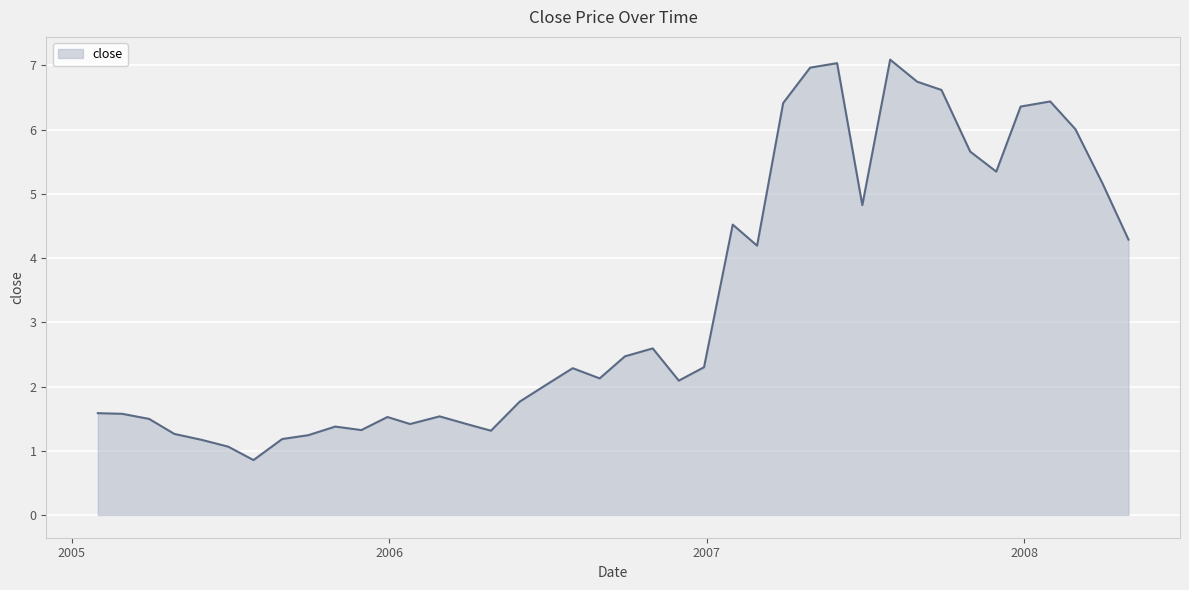

What is the maximum value shown in the chart?

7.1